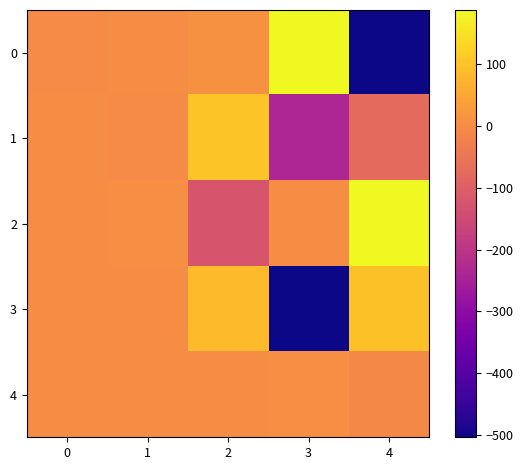

Rank the series at 3 from highest to lowest value.

0, 4, 2, 1, 3